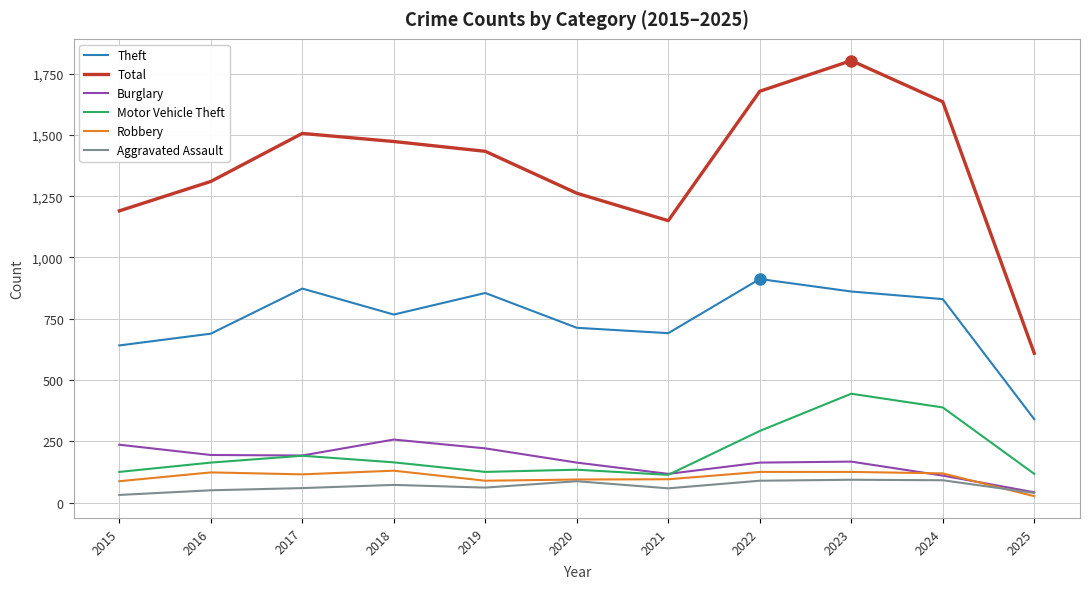

What is the difference between the maximum and minimum values in the Burglary series?

215